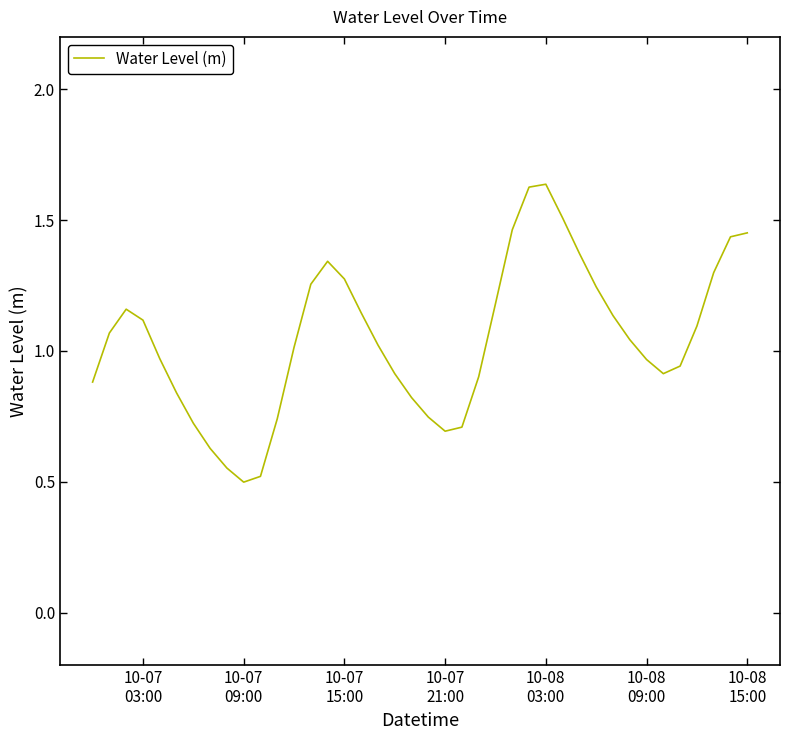

What is the minimum value shown in the chart?

0.5